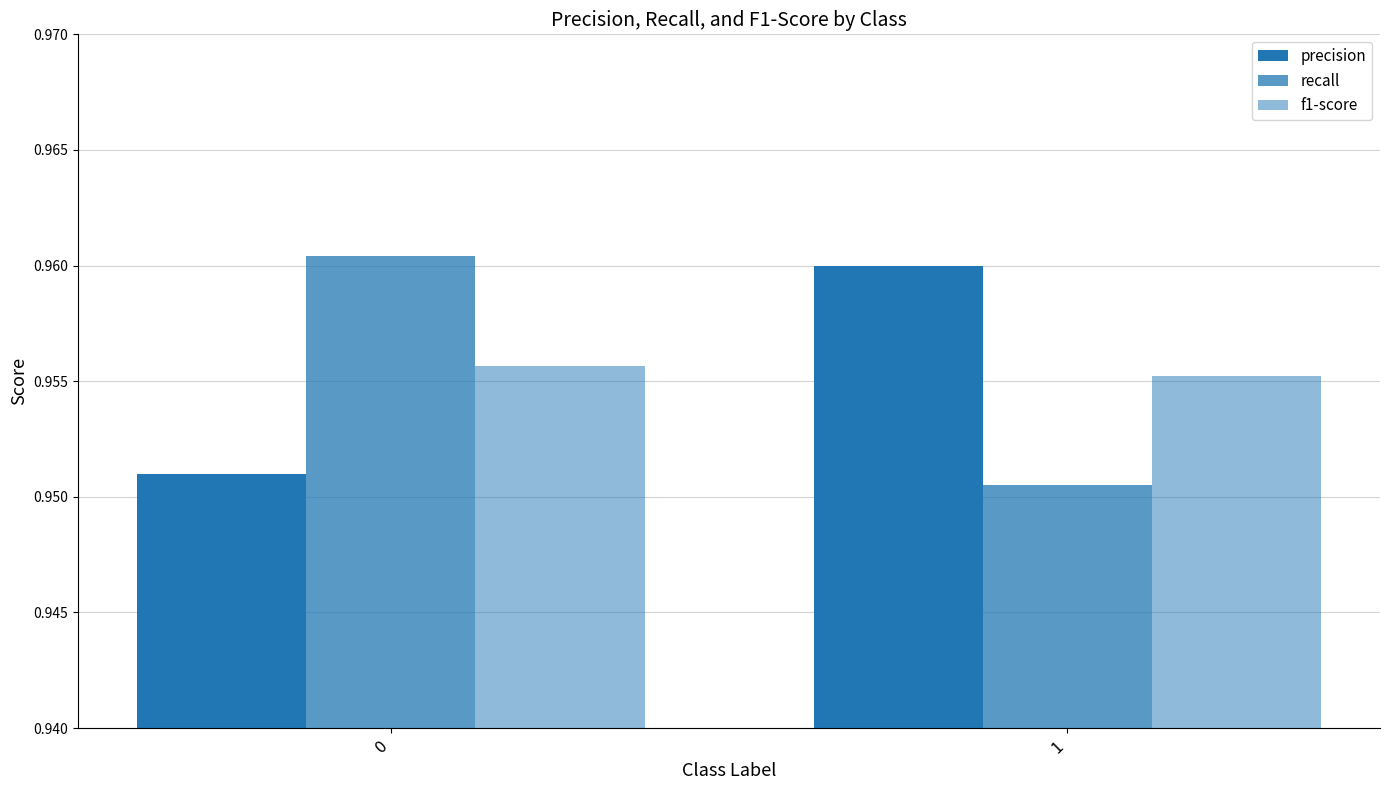

What is the value of the f1-score bar at the 2nd from the left?

1.0